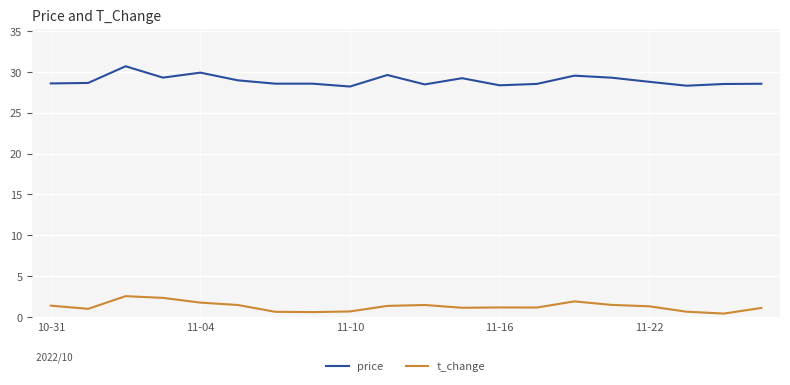

What is the difference between the maximum and minimum values in the price series?

2.5